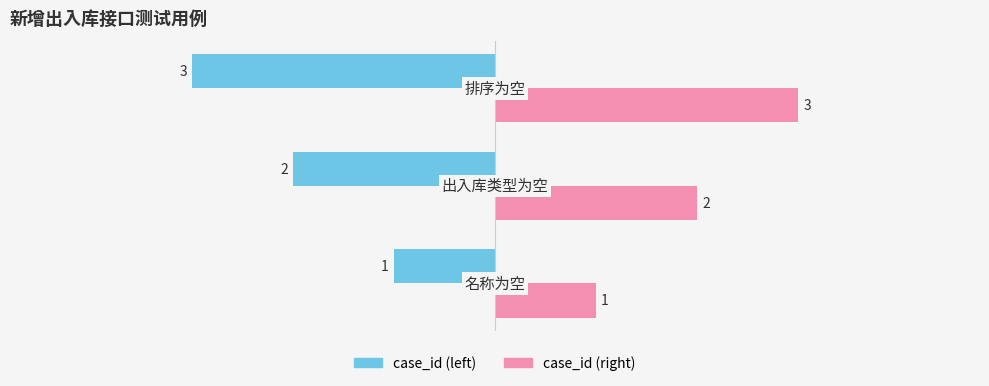

Rank the series by their maximum value, from lowest to highest.

case_id (left), case_id (right)